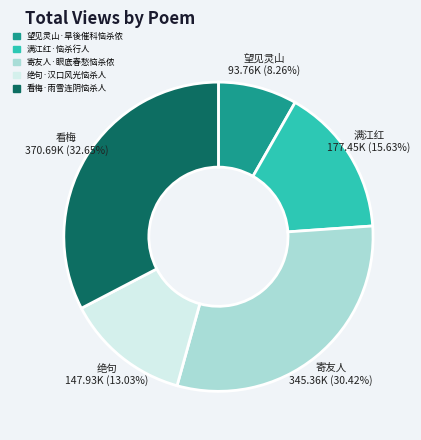

The 寄友人·眼底春愁恼杀侬 slice represents 30% of the pie. True or false?

True